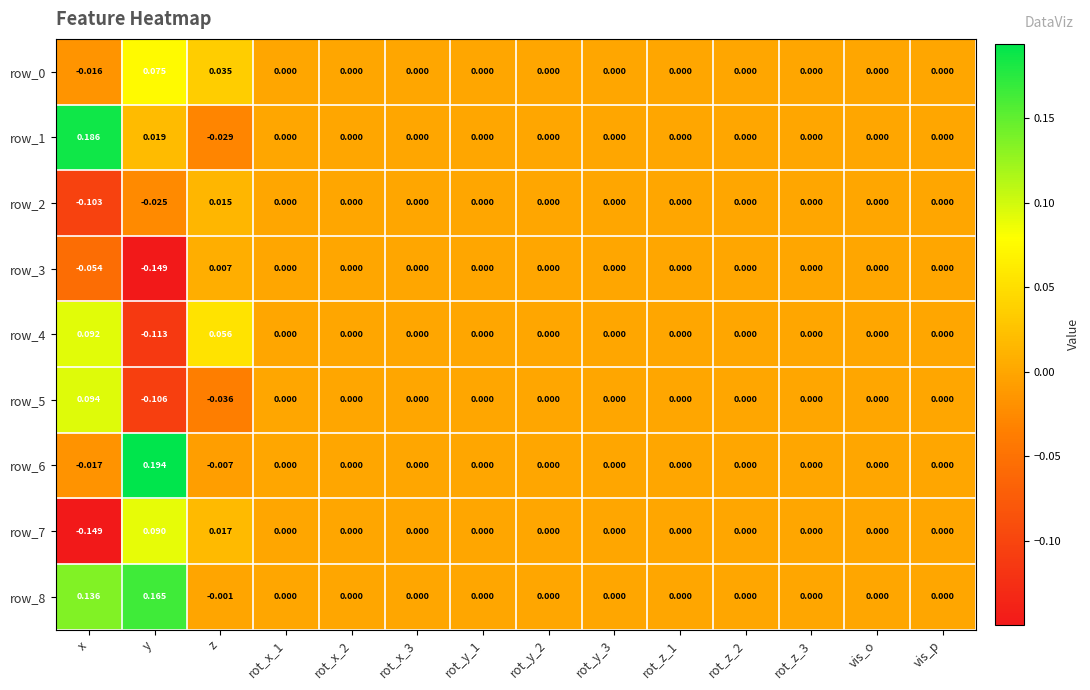

How many values in the row_1 series are below 0?

1